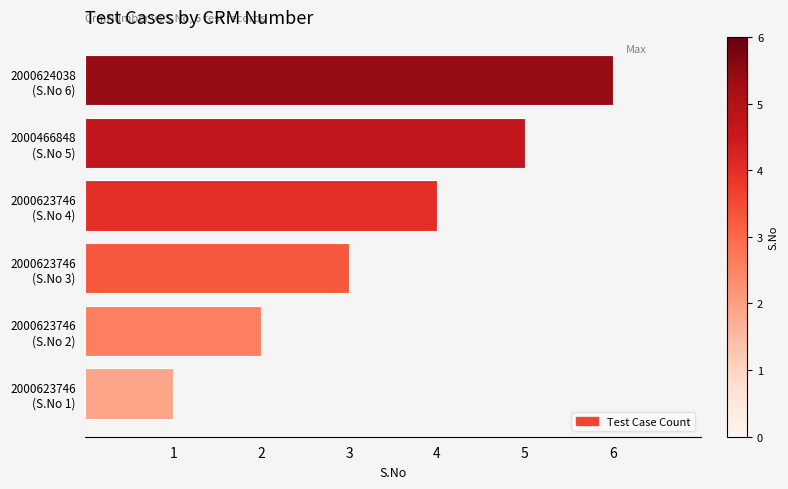

What is the maximum value shown in the chart?

6